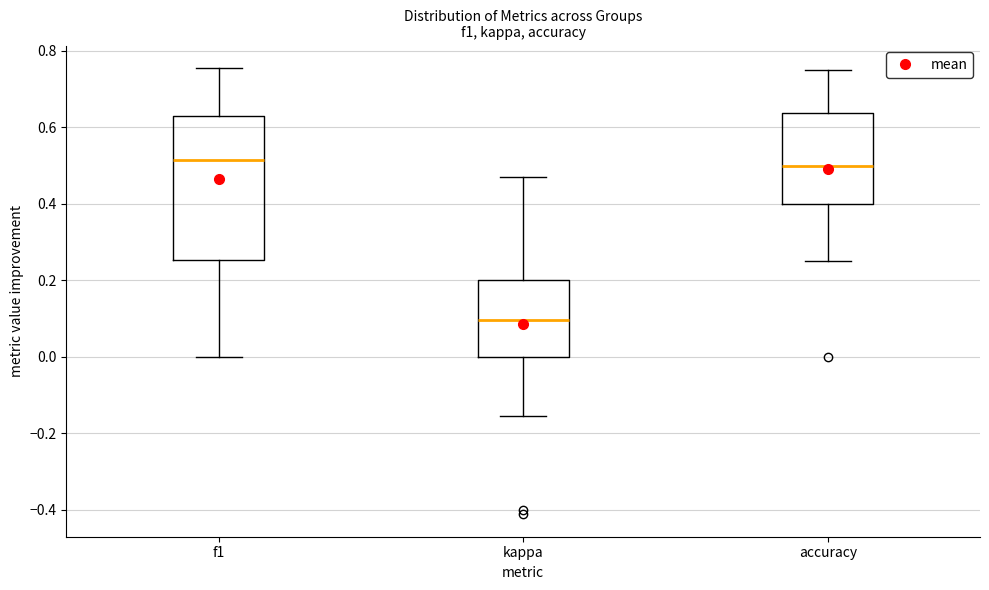

Which box is the tallest, from its lower edge to its upper edge?

f1